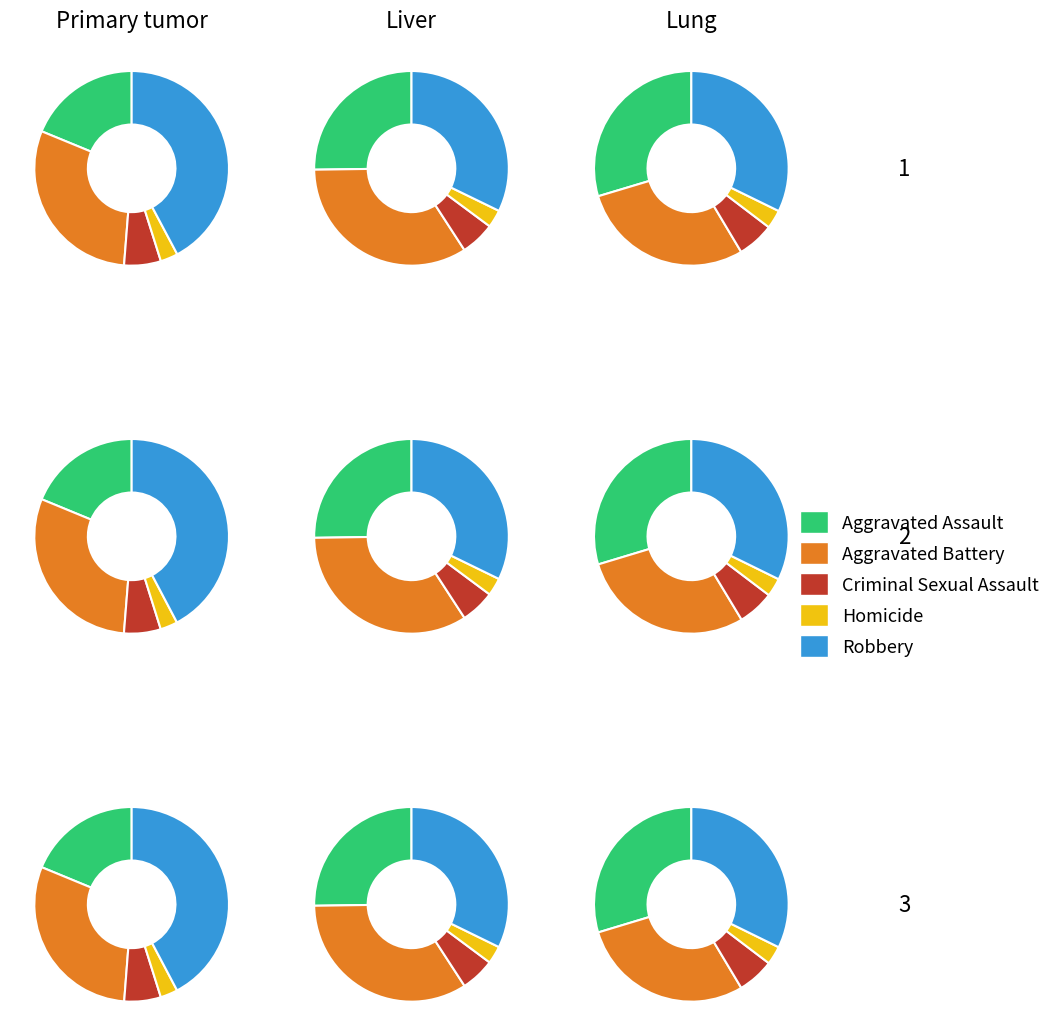

To the nearest percent, what portion does 1 represent?

11%